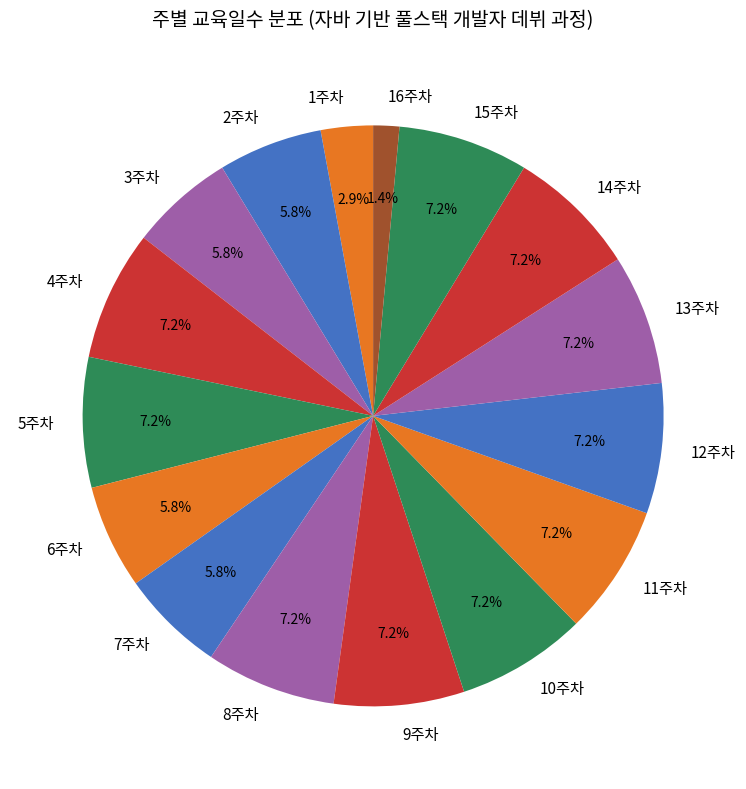

Between 14주차 and 6주차, which is larger?

14주차